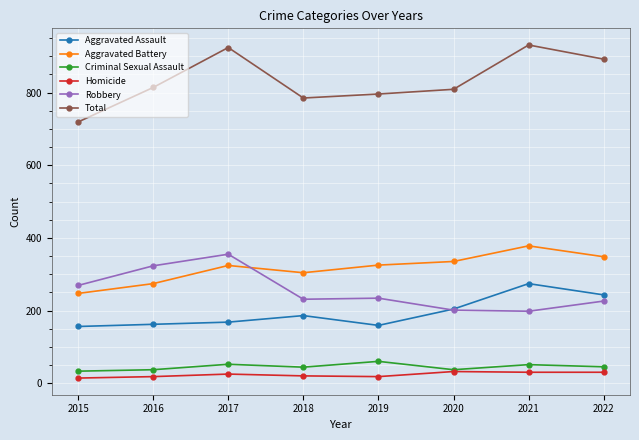

How many interior local valleys does the Aggravated Battery series have?

1